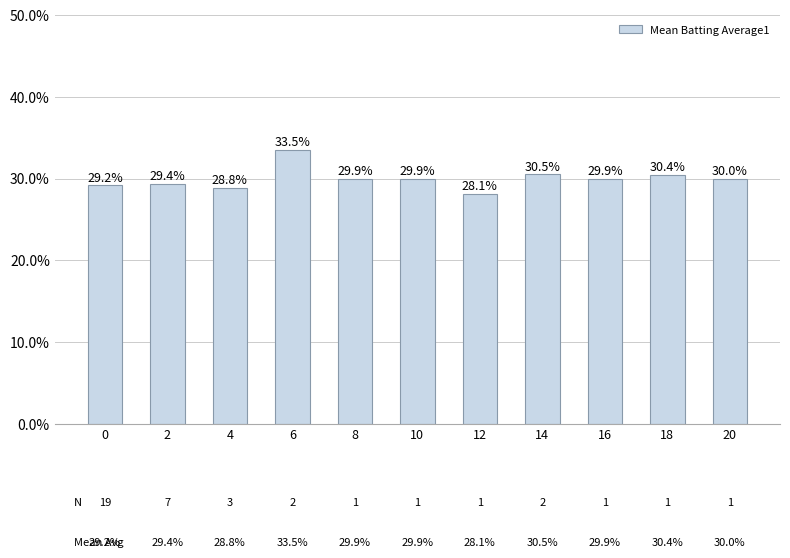

How many values are between 0 and 1?

11